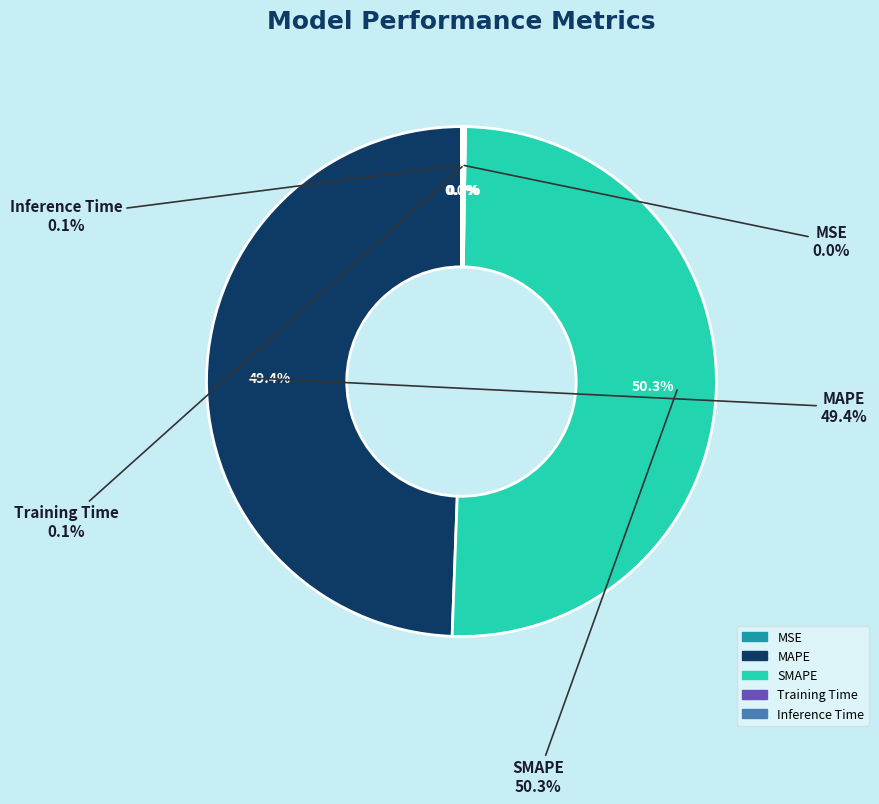

Count the number of slices in the pie.

5